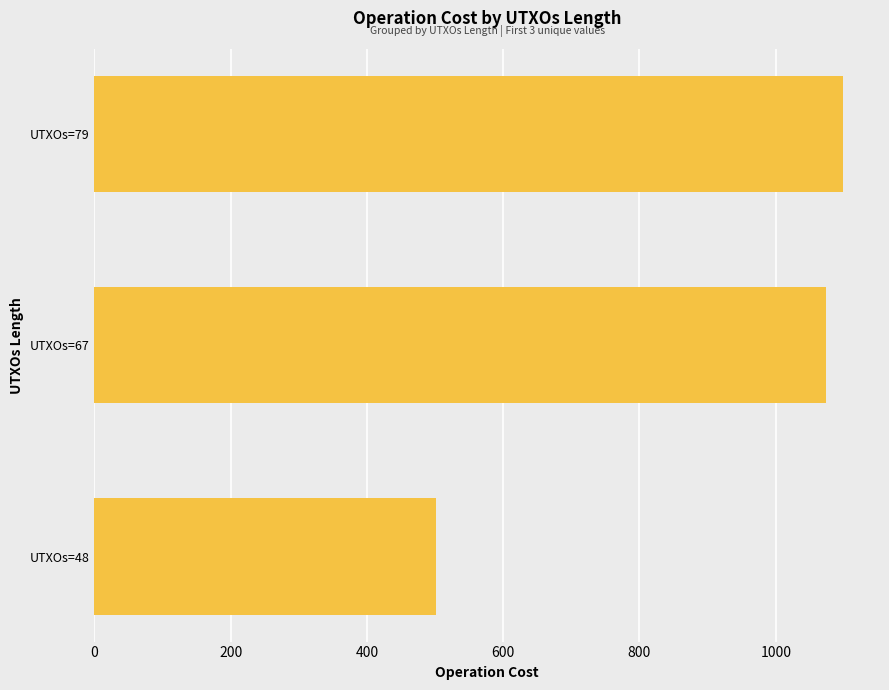

The value at UTXOs=48 is 831. True or false?

False